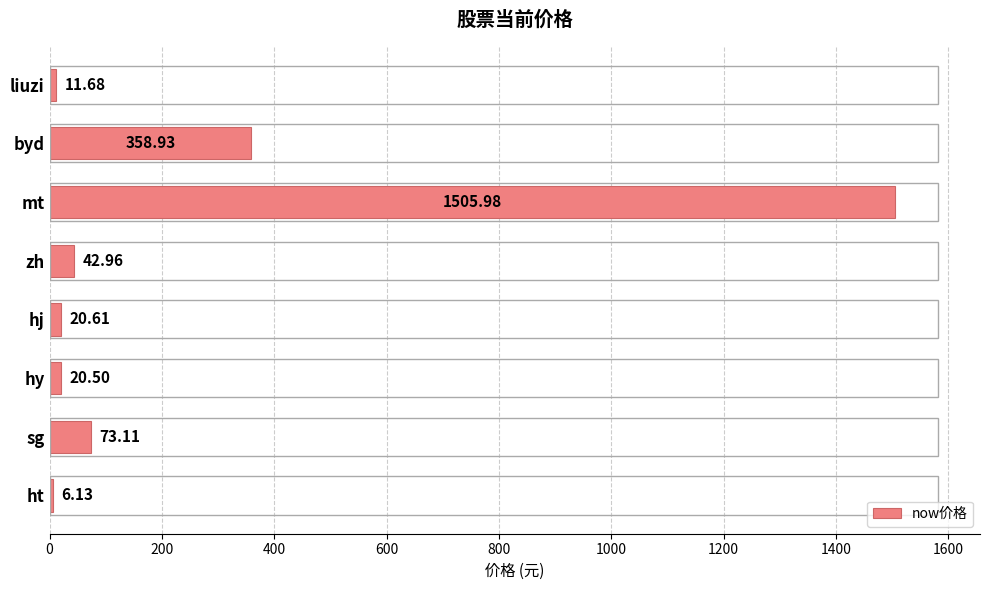

List the labels in order of value, largest first.

mt, byd, sg, zh, hj, hy, liuzi, ht